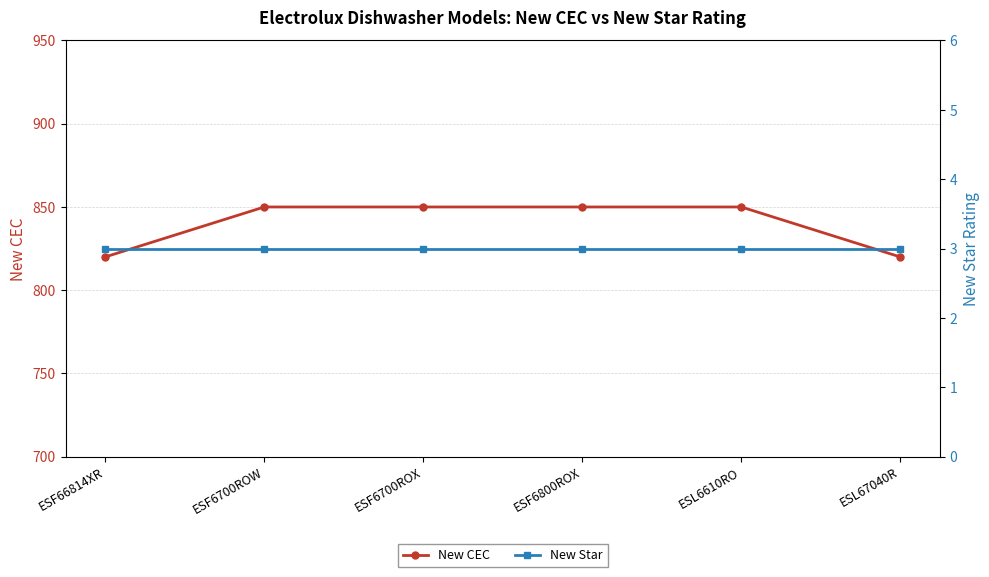

True or false: New Star has more than 2 points higher than both neighbors.

False